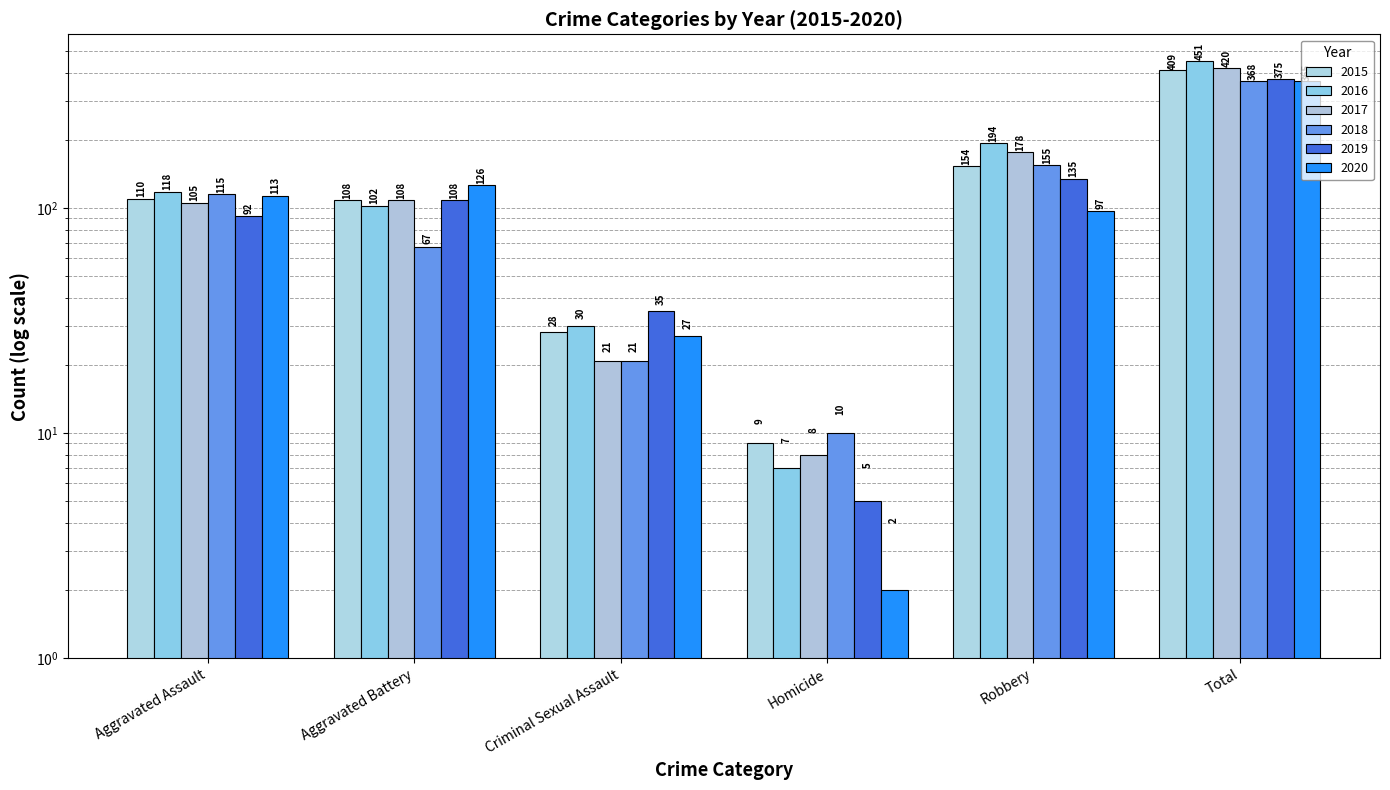

Is it true that 2020 equals 126 at Aggravated Battery?

True